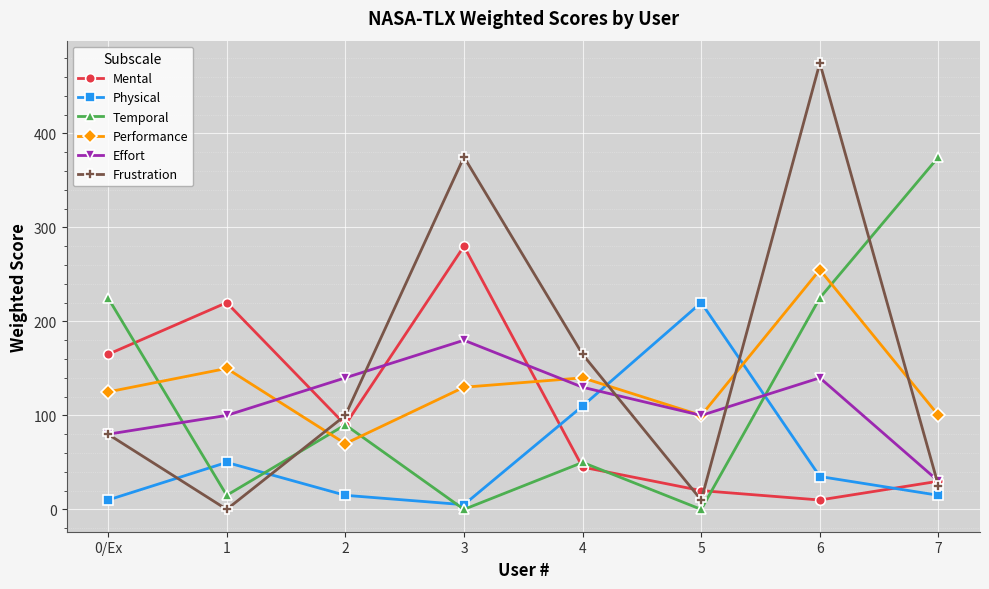

At how many categories does at least one series exceed 287?

3